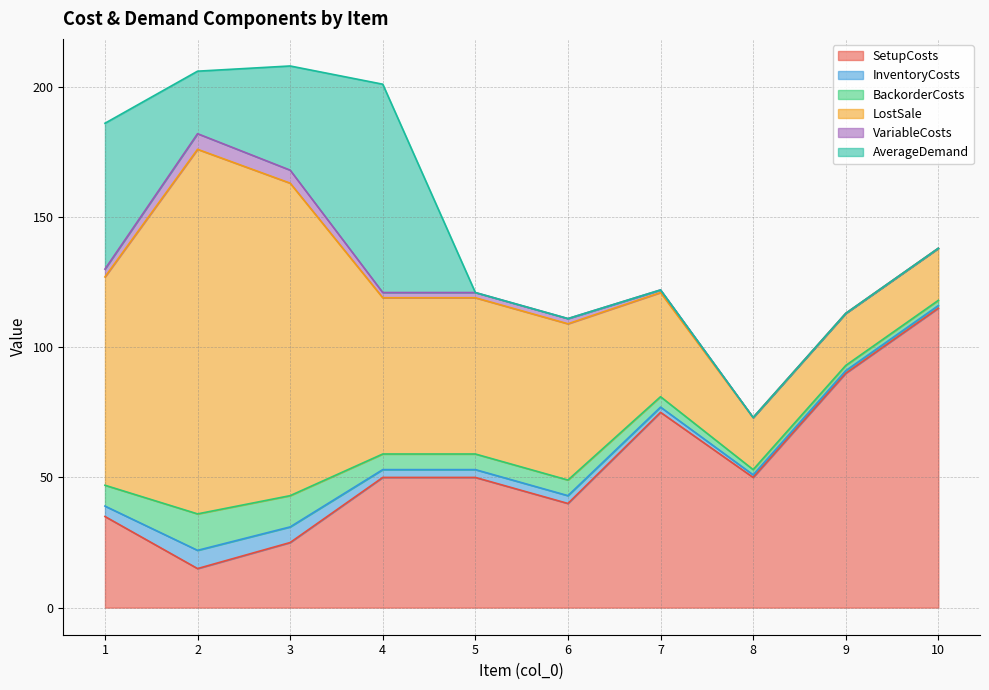

What is the maximum value for InventoryCosts?

7